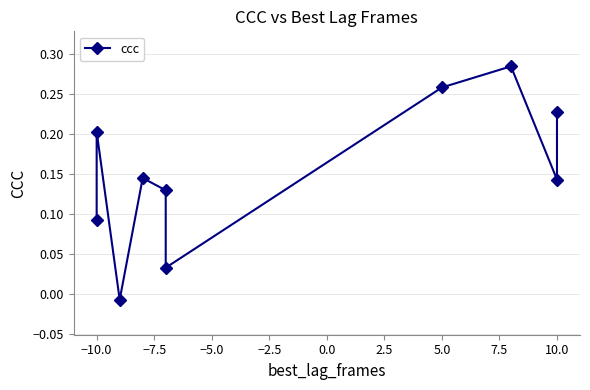

True or false: the data has more than 2 interior local peaks.

True